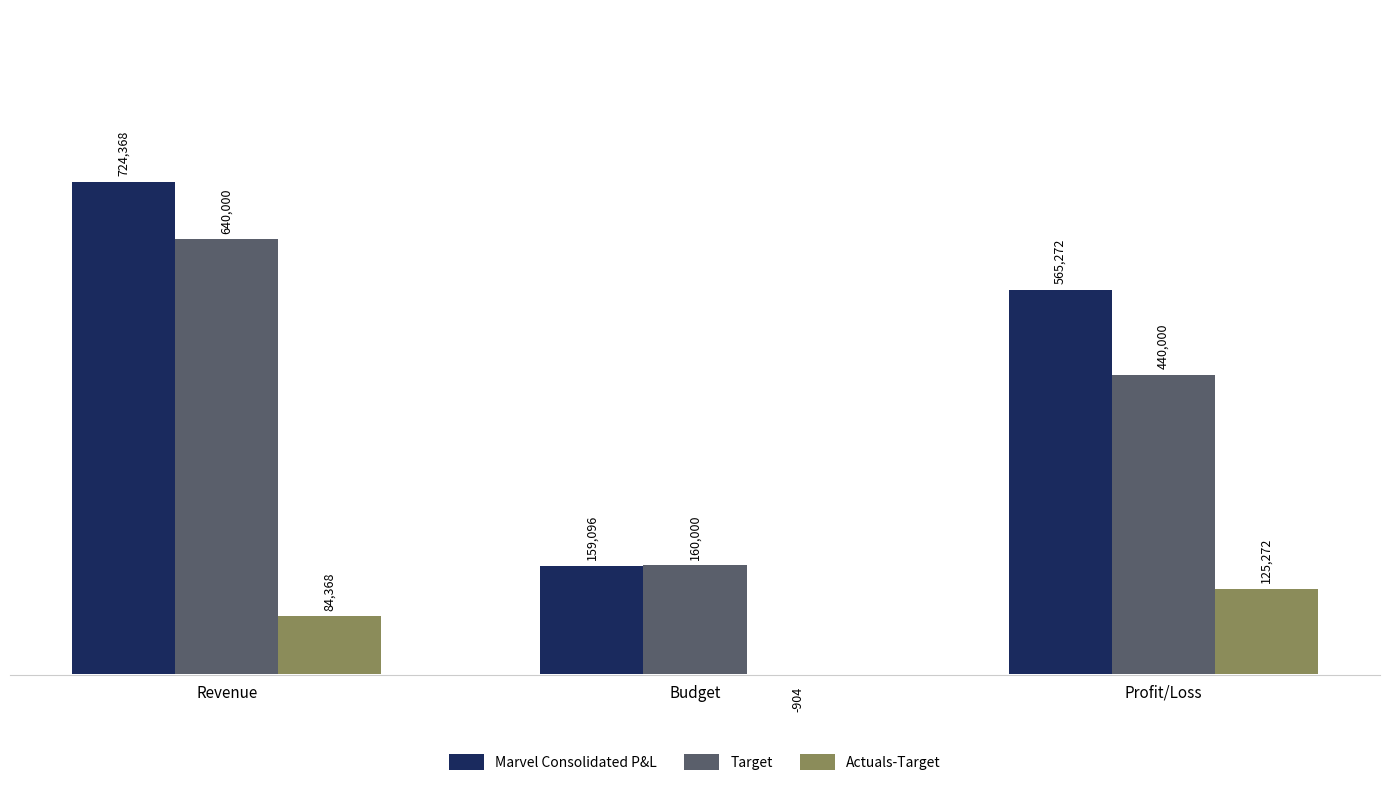

What is the sum of the Actuals-Target values at Profit/Loss and Budget?

124368